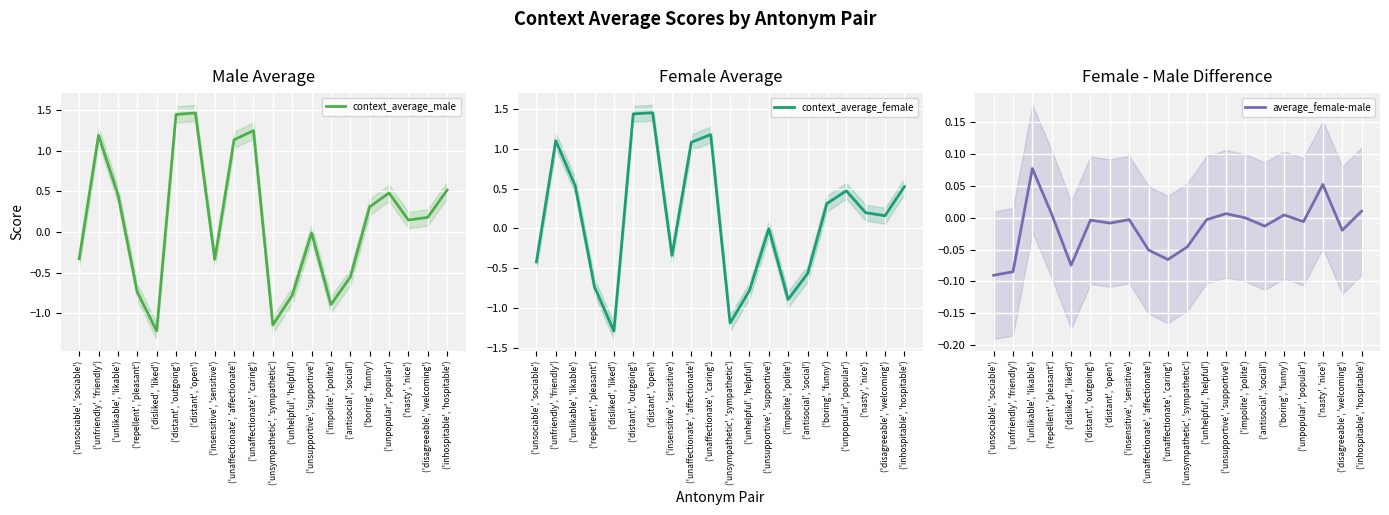

How many values in average_female-male are above zero?

6